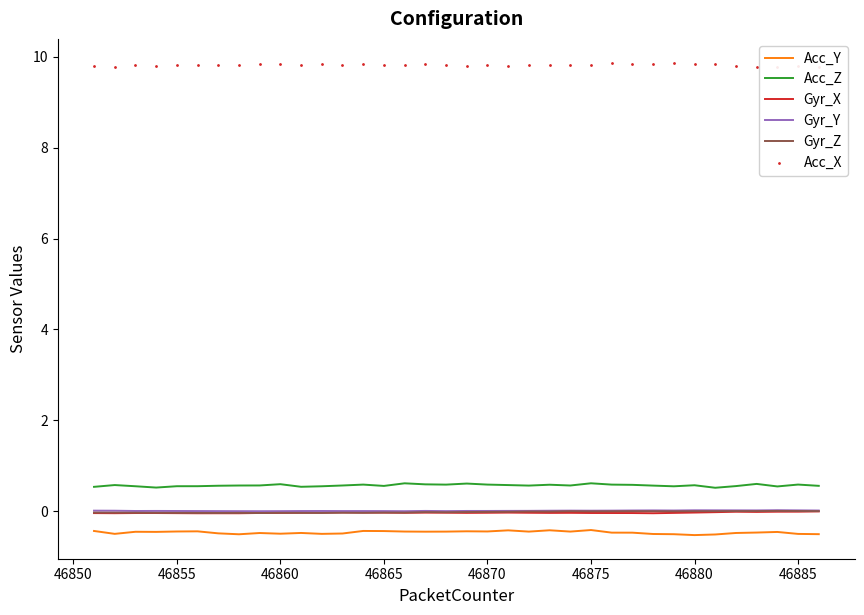

True or false: Acc_Z and Gyr_X cross at least once.

False